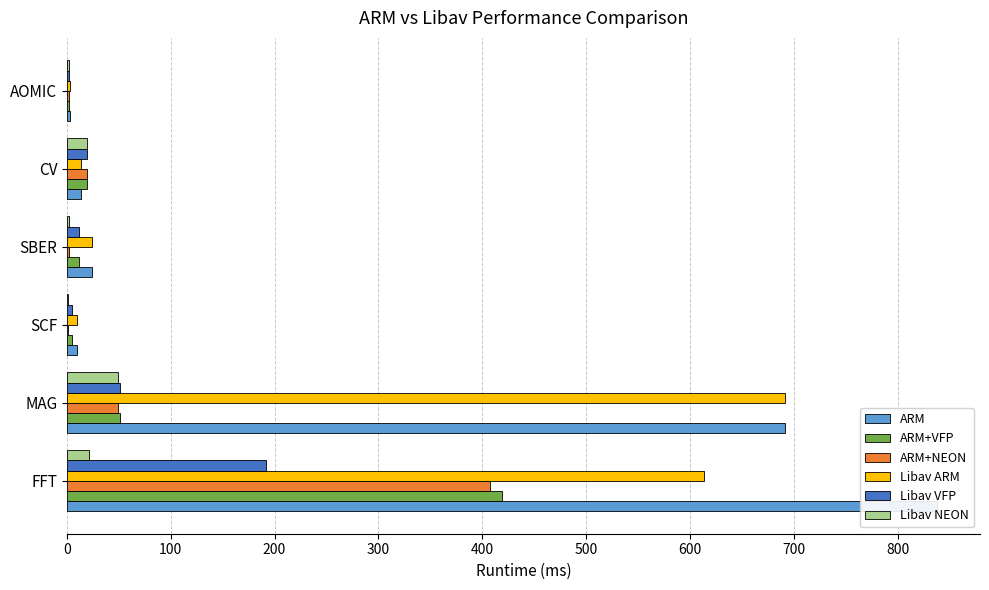

What are all the series names shown in the legend?

ARM, ARM+VFP, ARM+NEON, Libav ARM, Libav VFP, Libav NEON